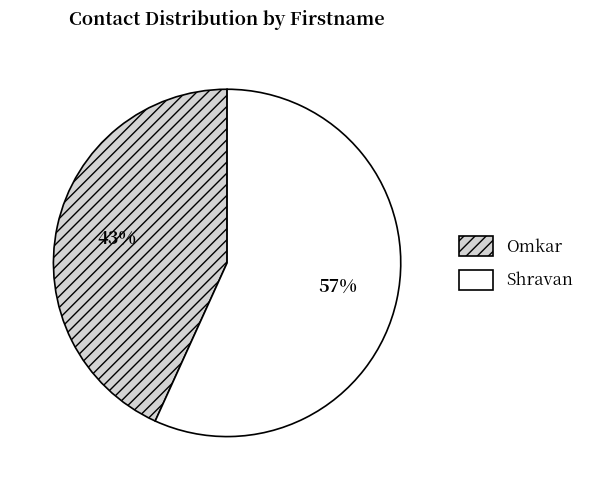

Which category has the smallest portion of the pie?

Omkar